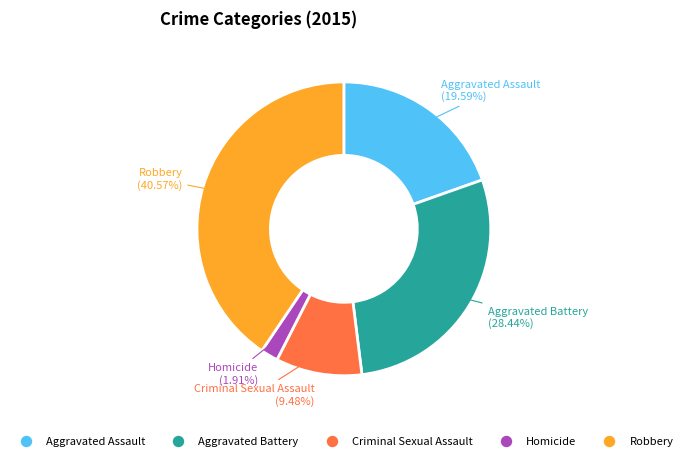

Approximately how many times larger is the value at Criminal Sexual Assault compared to Homicide?

5.0